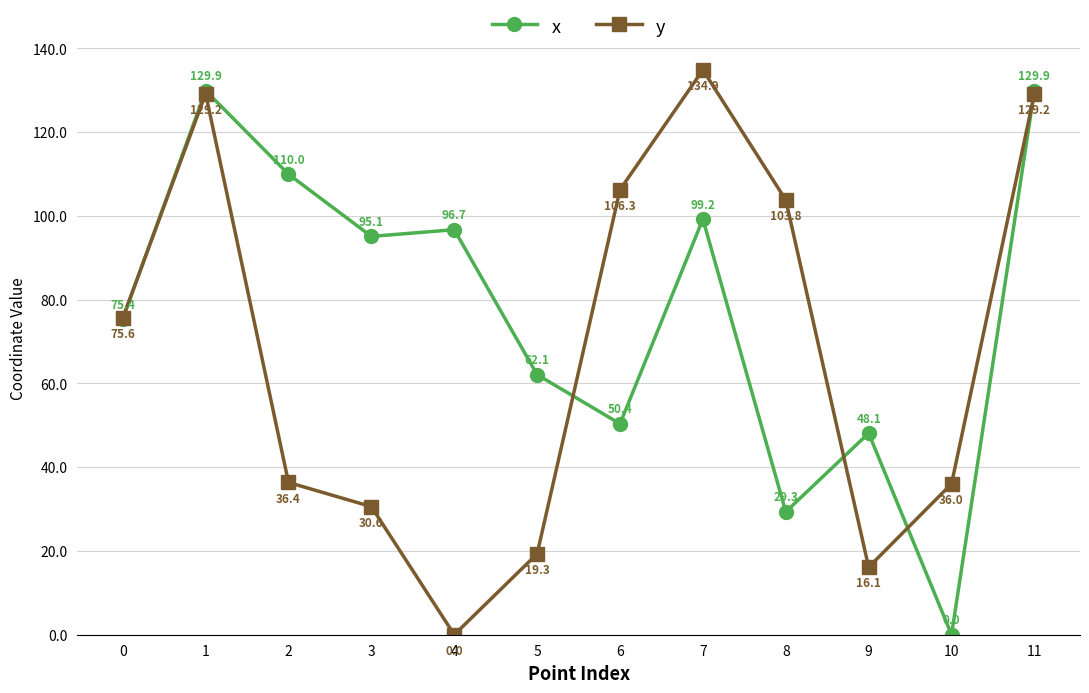

What is the difference between the maximum and minimum values in the y series?

134.9